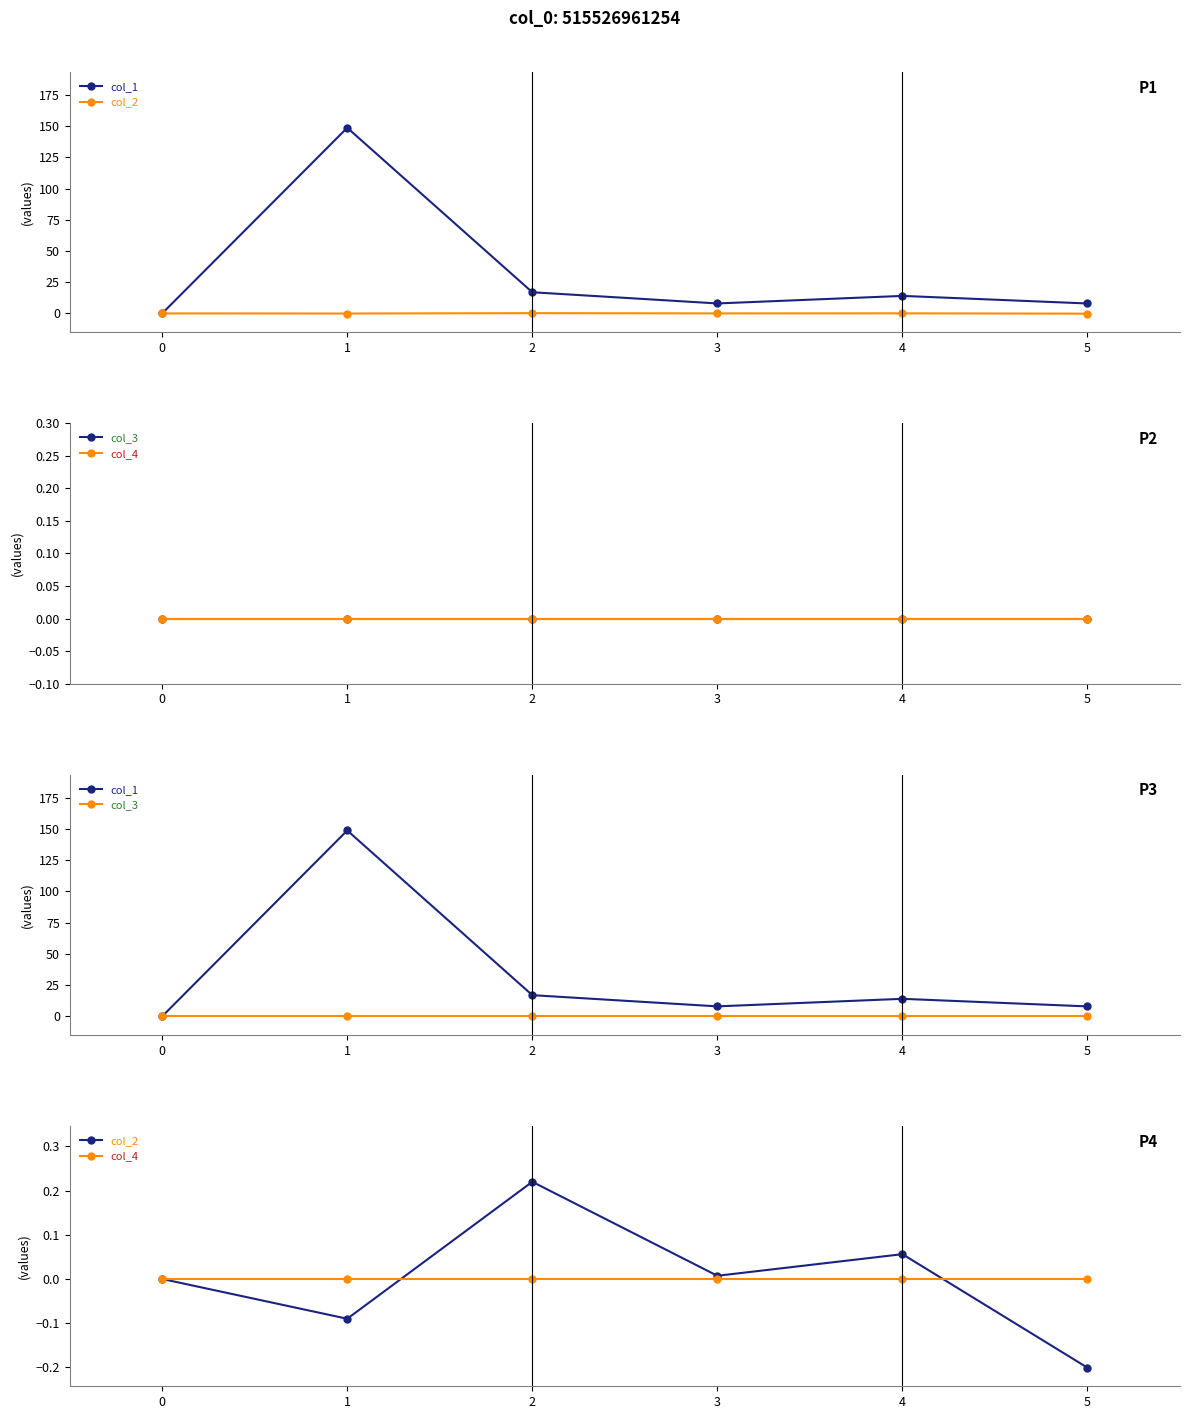

Reading left to right, what are all the values shown in this chart?

col_1: 0.0	148.8	17.0	8.0	14.0	8.0
col_2: 0.0	-0.1	0.2	0.0	0.1	-0.2
col_3: 0.0	0.0	0.0	0.0	0.0	0.0
col_4: 0.0	0.0	0.0	0.0	0.0	0.0